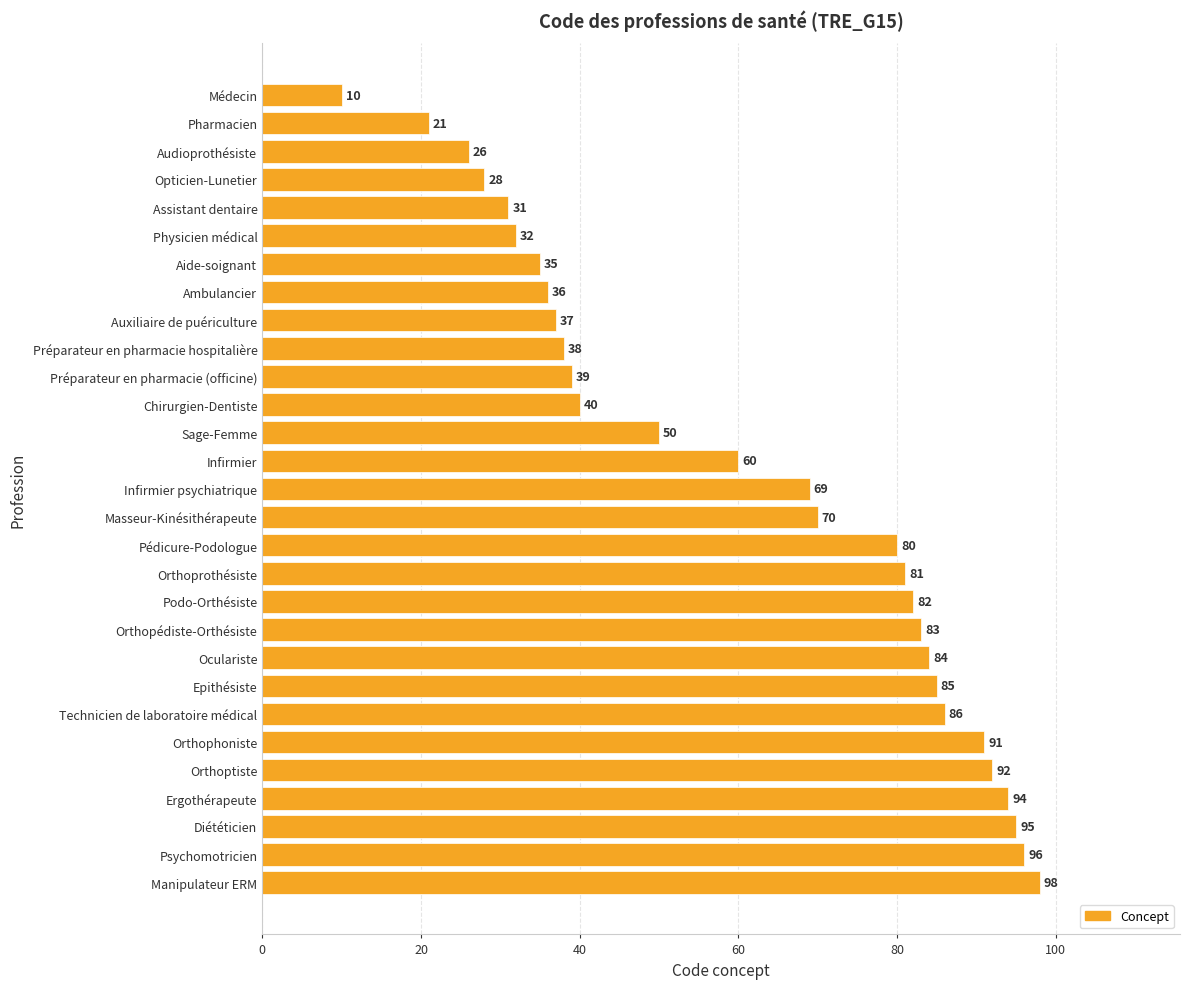

Approximately how many times larger is the value at Préparateur en pharmacie (officine) compared to Audioprothésiste?

1.5